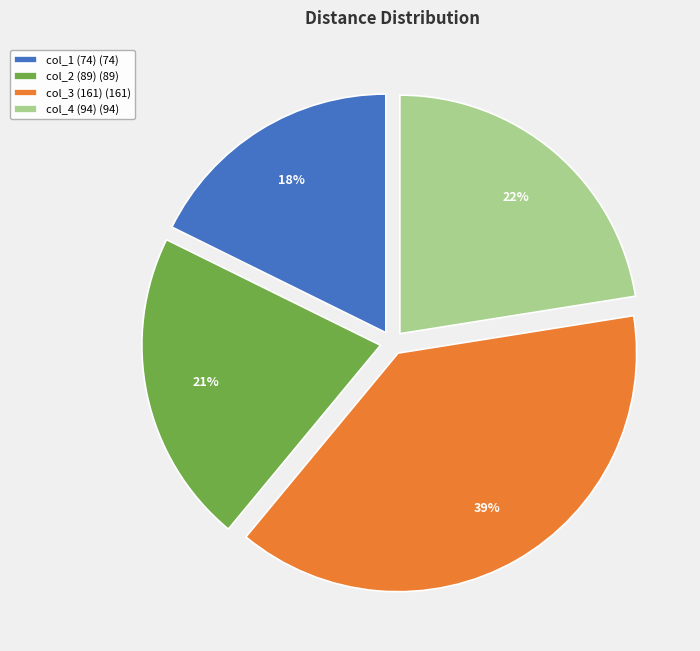

Which category has the smallest portion of the pie?

col_1 (74)